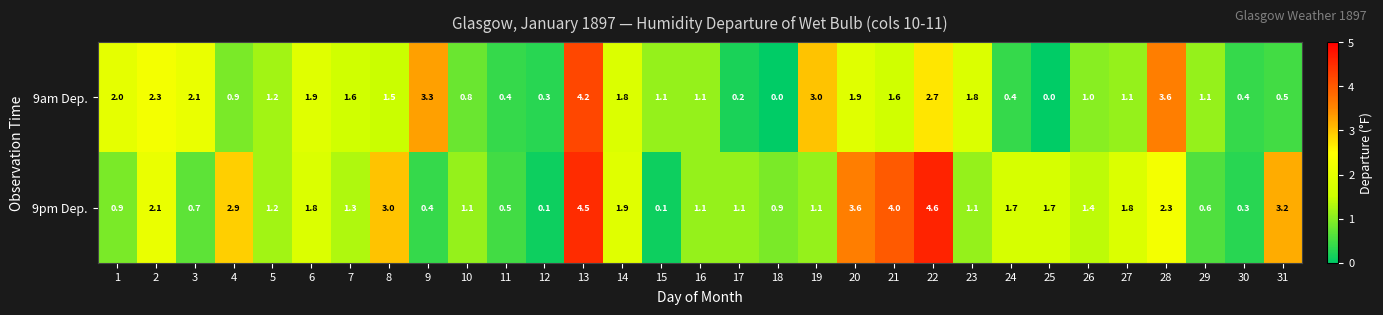

What is the total value across all series at 3?

2.8